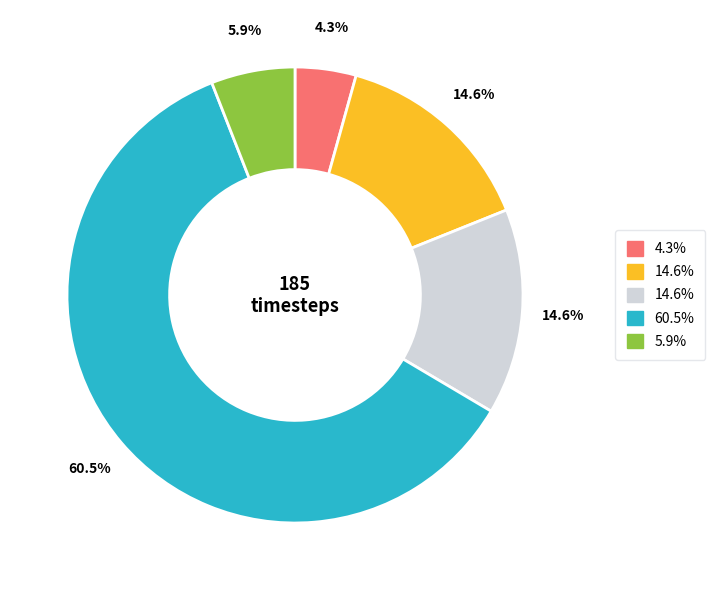

Is there any slice that represents more than half of the pie?

Yes